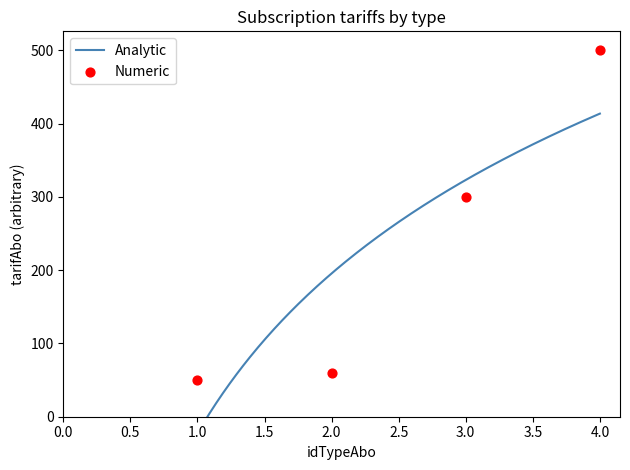

Which has a higher value, 1 or 2?

2